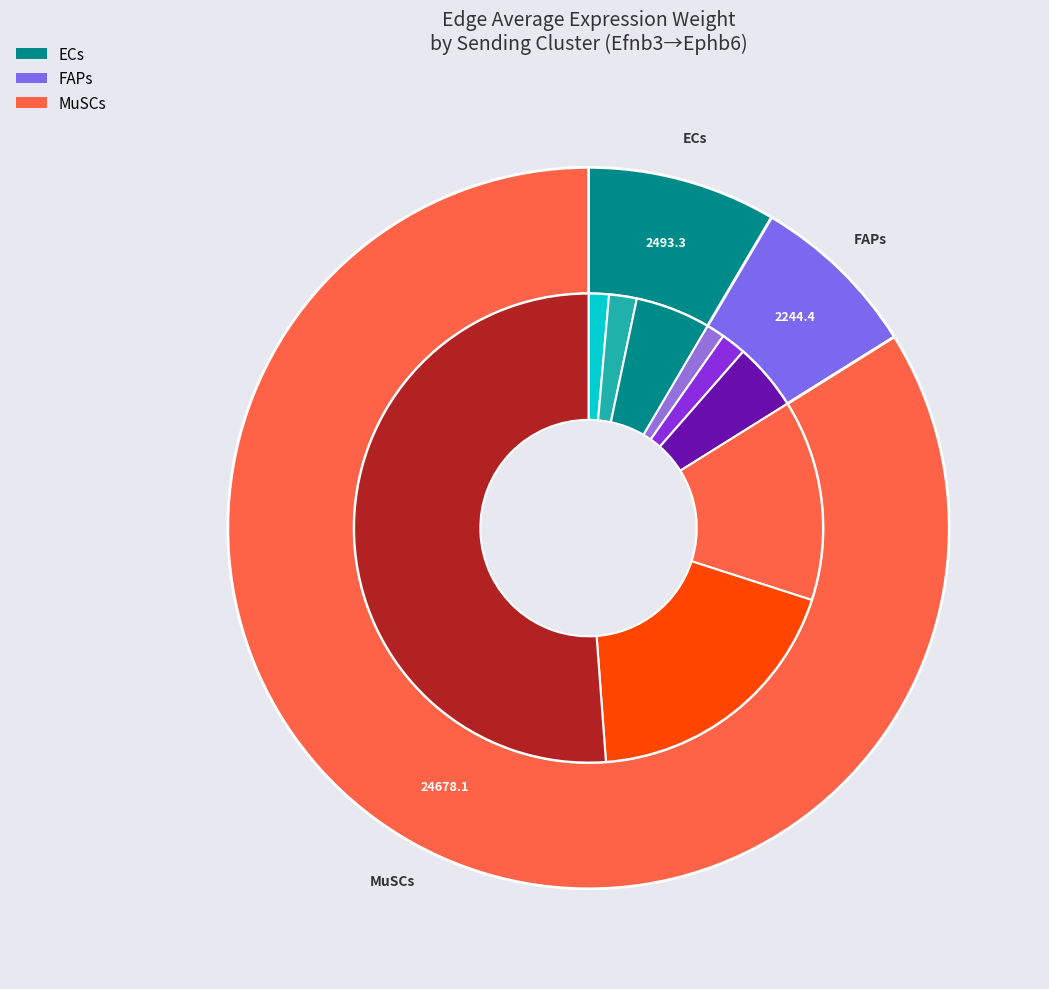

What is the largest slice in the pie chart?

MuSCs